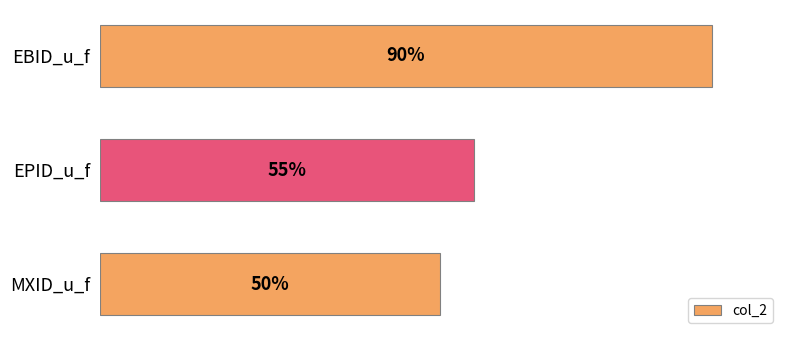

Where is the data nearest to the value 70?

EPID_u_f